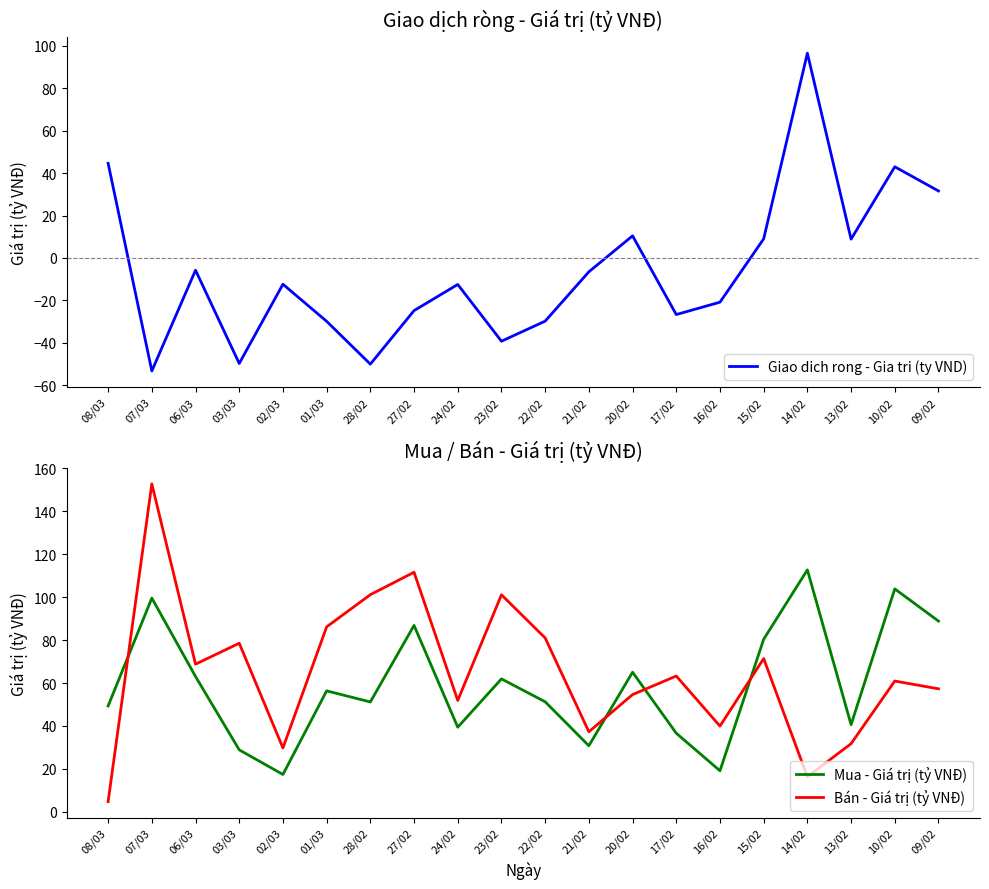

Does the chart have visible grid lines?

No